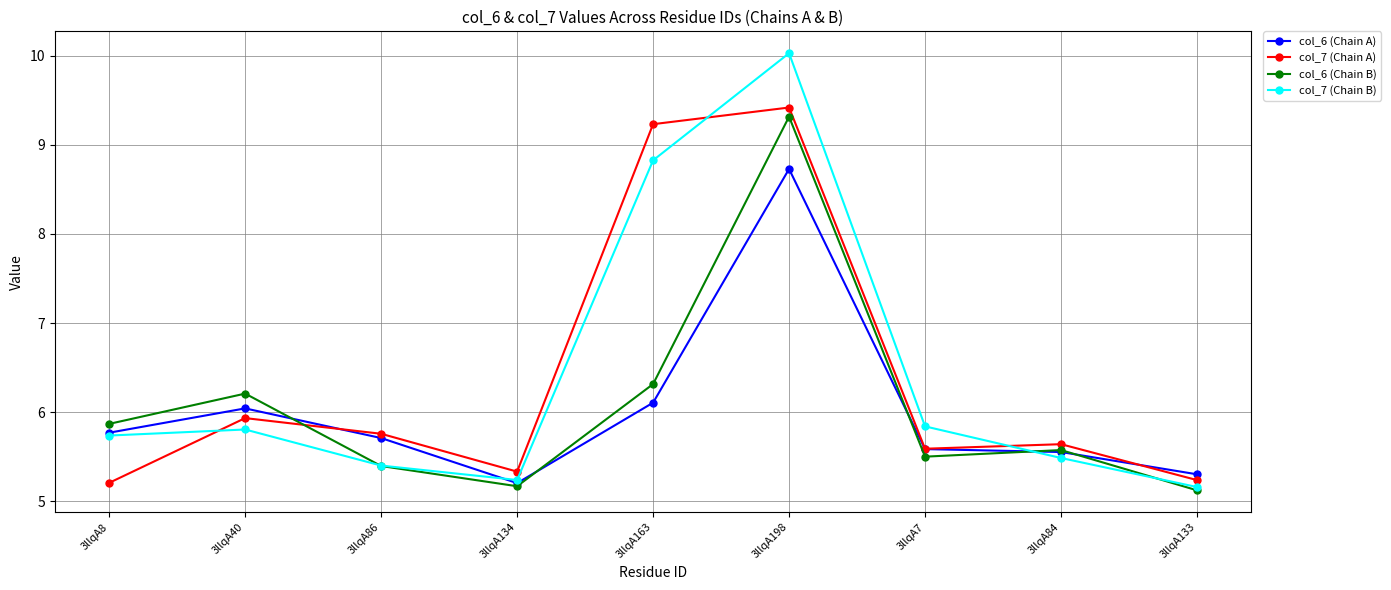

Which category has the lowest value across all series?

3llqA133